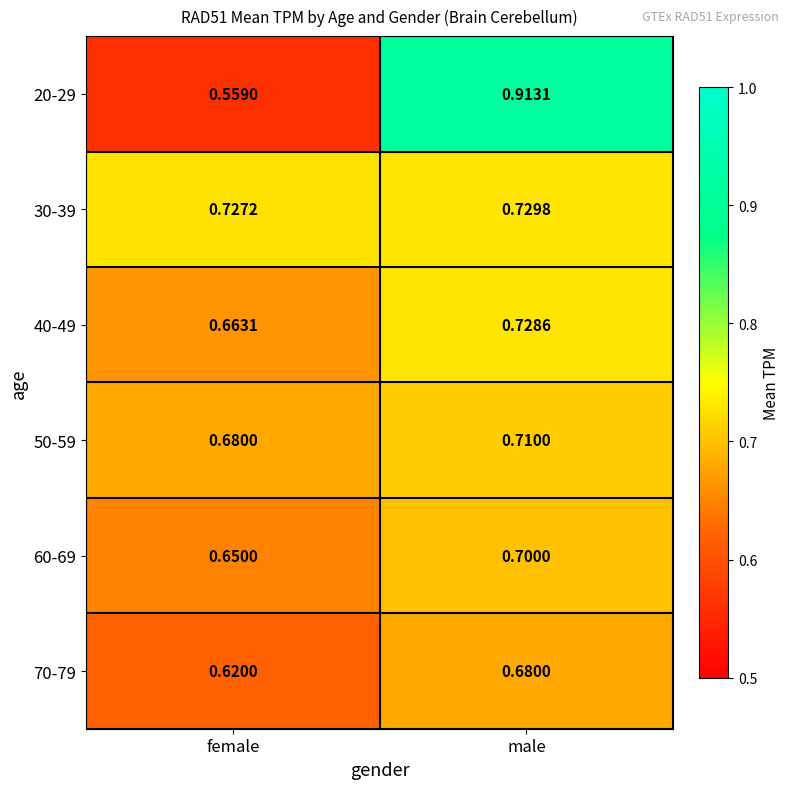

Which category has the highest value across all series?

male